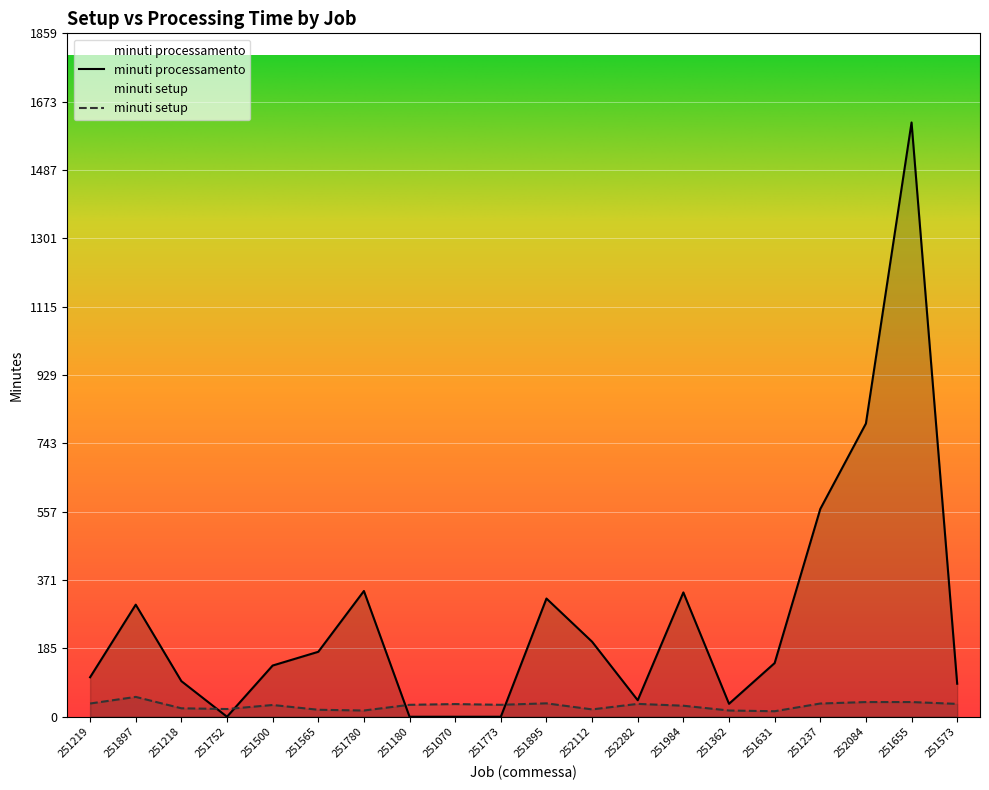

Which series has the largest total across all categories?

minuti processamento